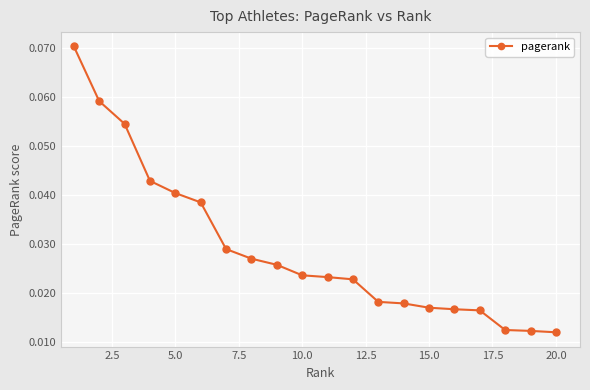

What is the sum of all values?

0.6